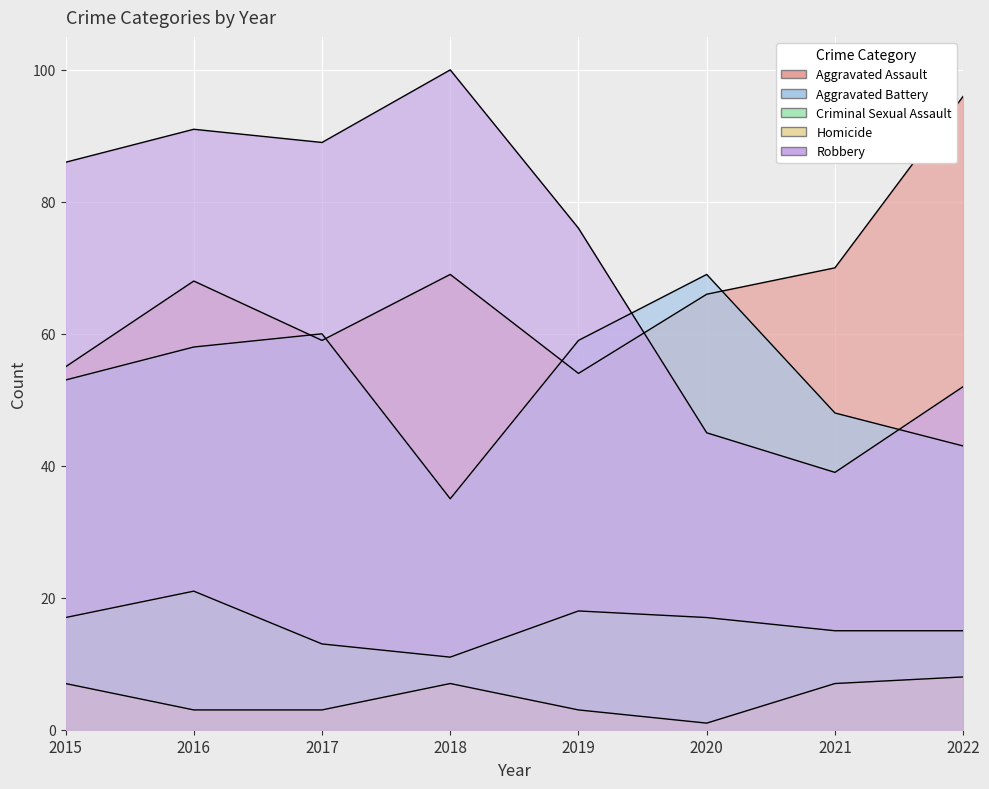

Reading right to left, extract all data points from this chart.

Aggravated Assault: 96	70	66	54	69	59	68	55
Aggravated Battery: 43	48	69	59	35	60	58	53
Criminal Sexual Assault: 15	15	17	18	11	13	21	17
Homicide: 8	7	1	3	7	3	3	7
Robbery: 52	39	45	76	100	89	91	86